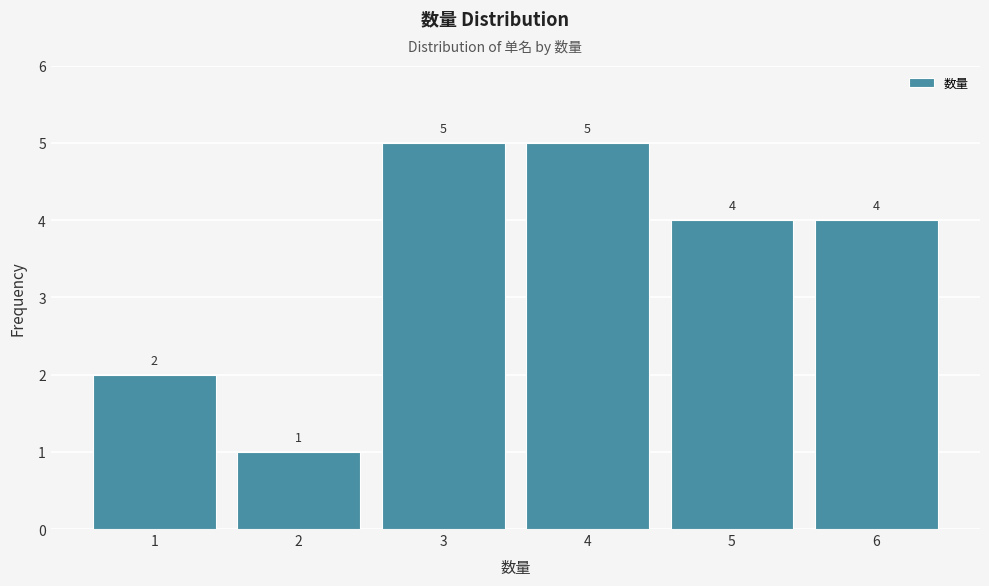

Reading left to right, what are all the values shown in this chart?

2	1	5	5	4	4